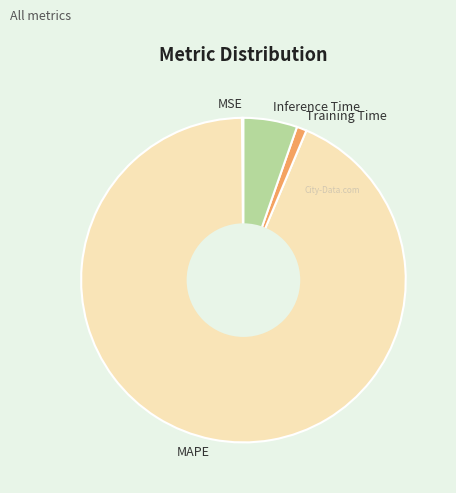

Which slice is the largest?

MAPE